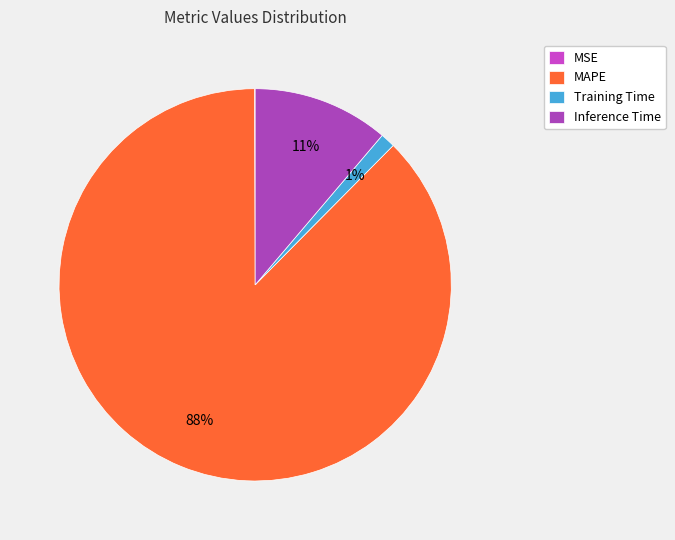

To the nearest percent, what is the difference between the Training Time and MAPE slice percentages?

86%